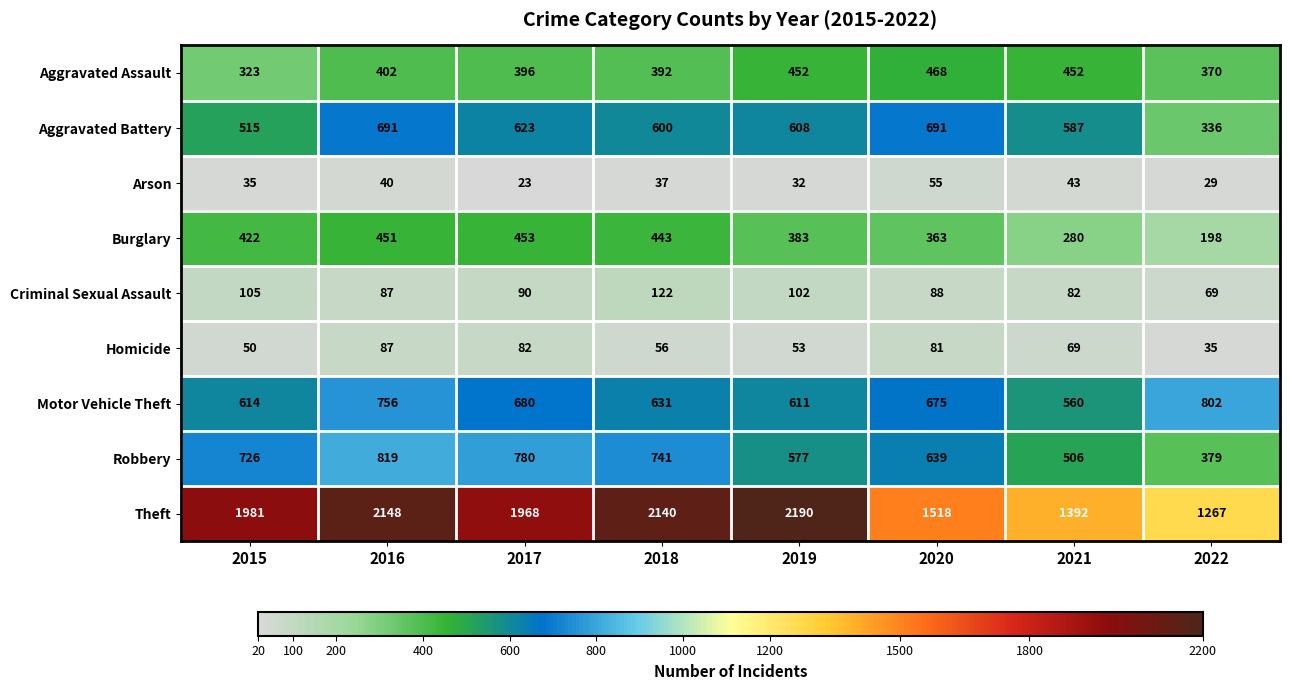

Which series has the widest spread of values?

Theft